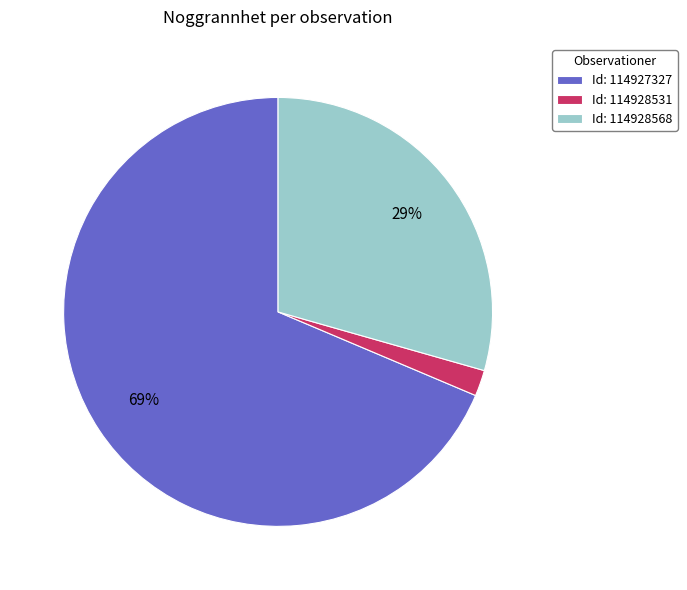

Which slice is the largest?

Id: 114927327